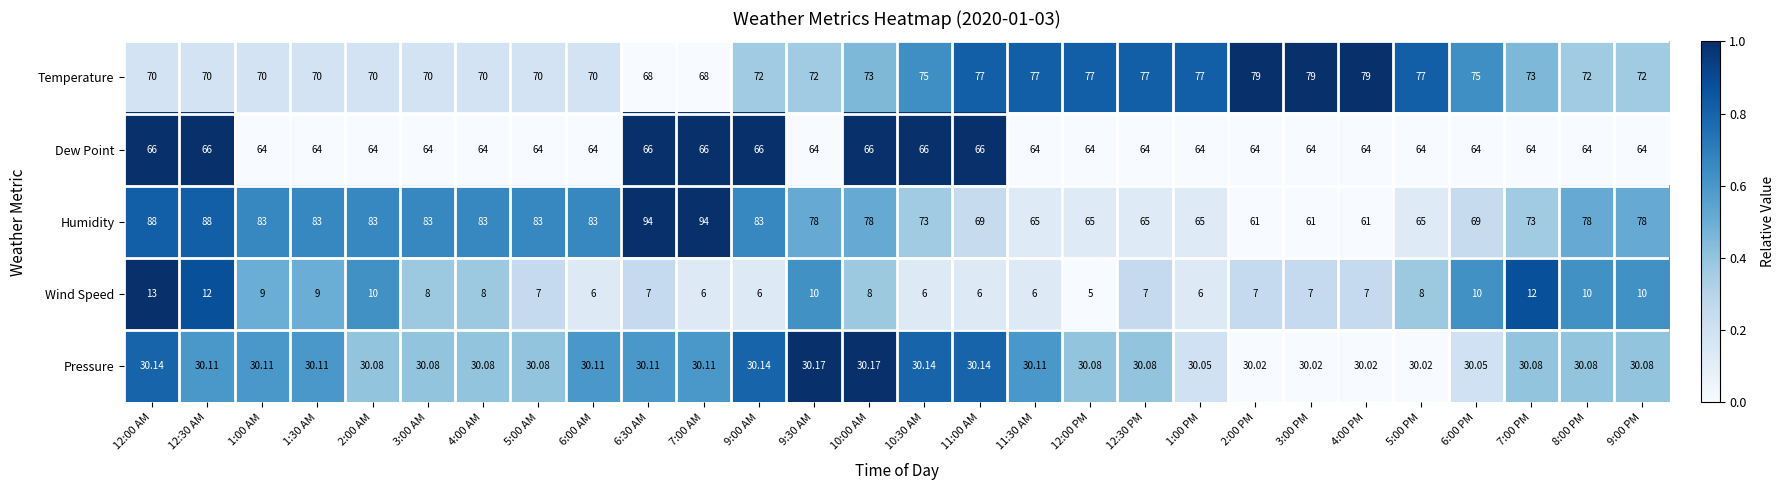

What is the total value across all series at 3:00 PM?

241.0